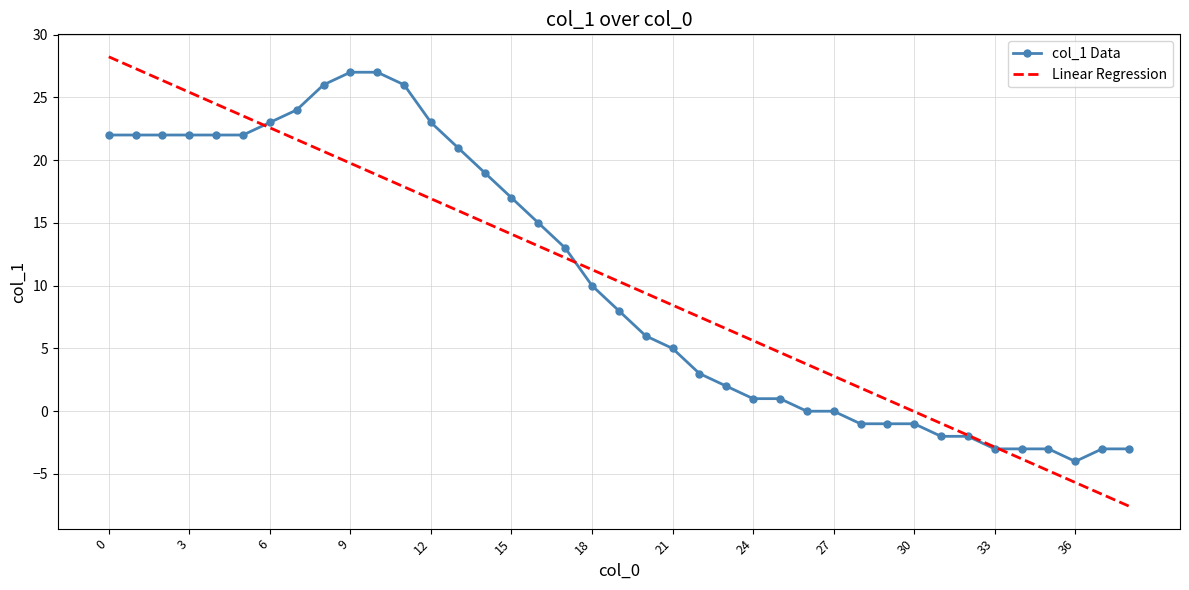

Which series has the widest spread of values?

Linear Regression